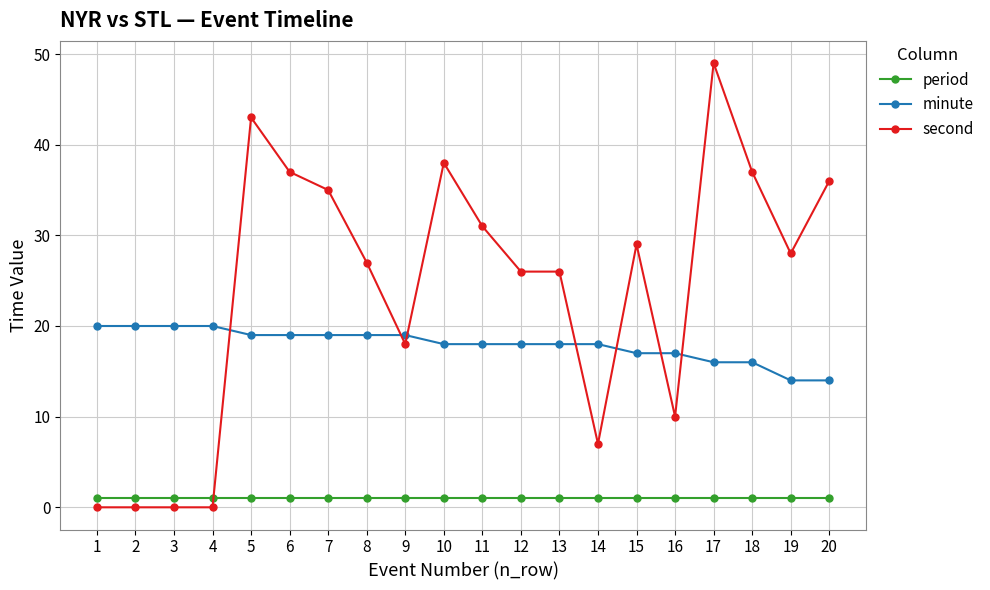

What is the difference between the maximum and minimum values in the second series?

49